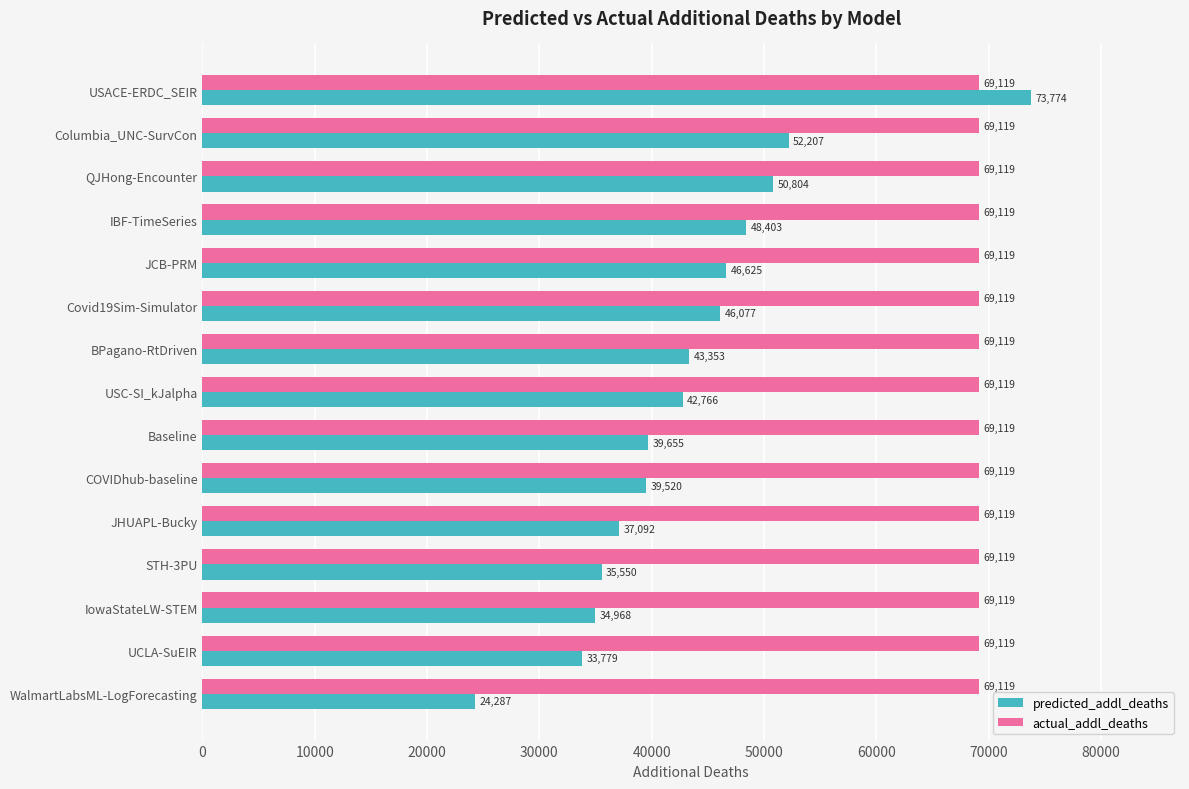

At which label is predicted_addl_deaths closest to 49030?

IBF-TimeSeries